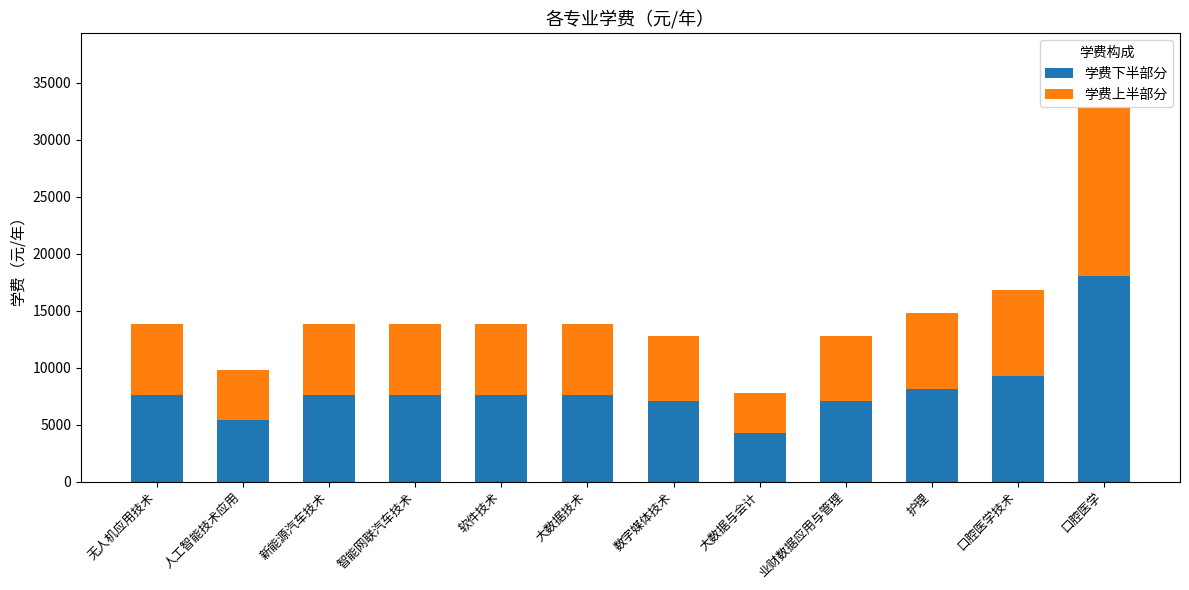

The value of 学费下半部分 at 大数据与会计 is 7605.8. True or false?

False